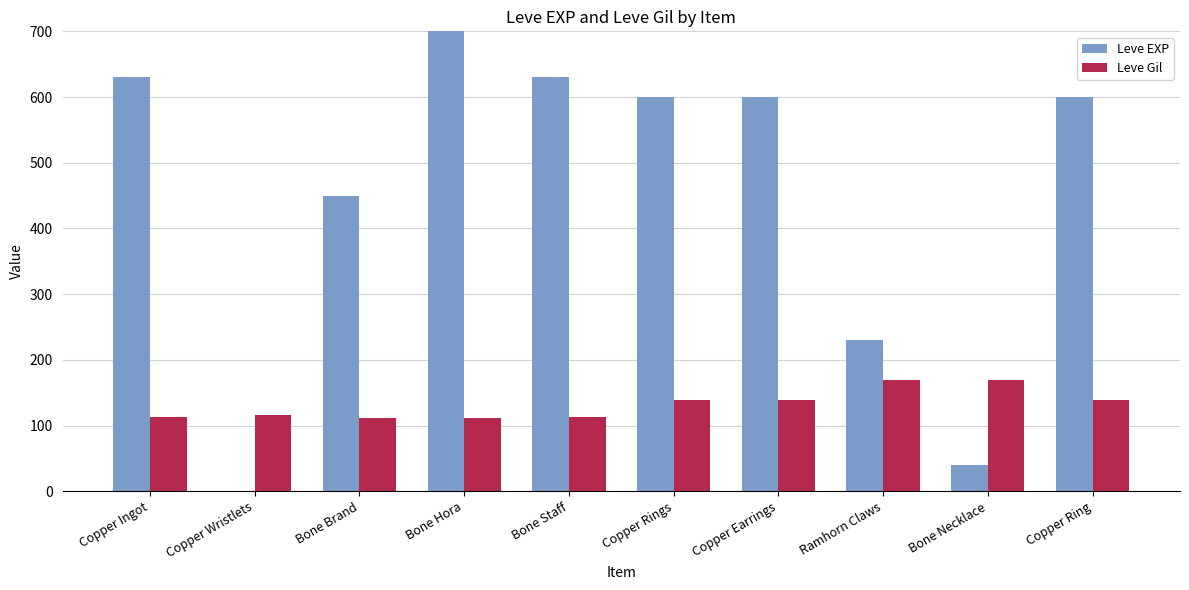

What is the label of the 2nd bar from the right?

Bone Necklace